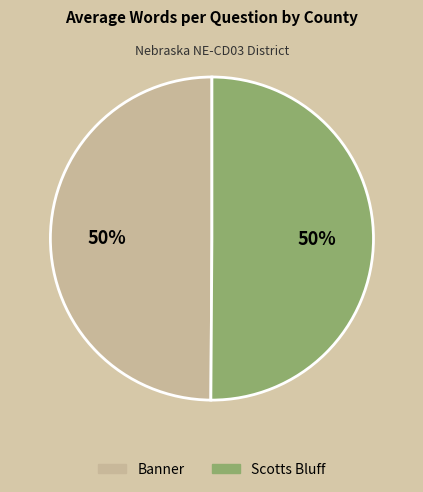

True or false: Scotts Bluff accounts for 37% of the total.

False